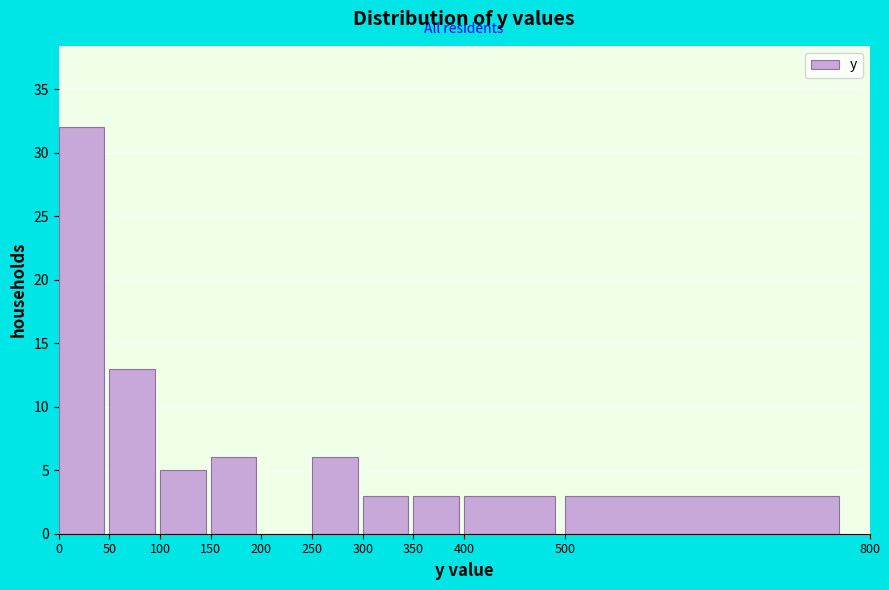

How tall is the bar that spans 150 to 200 on the x-axis? The values are not printed on the chart, so give them approximately, as read against the axis.

6